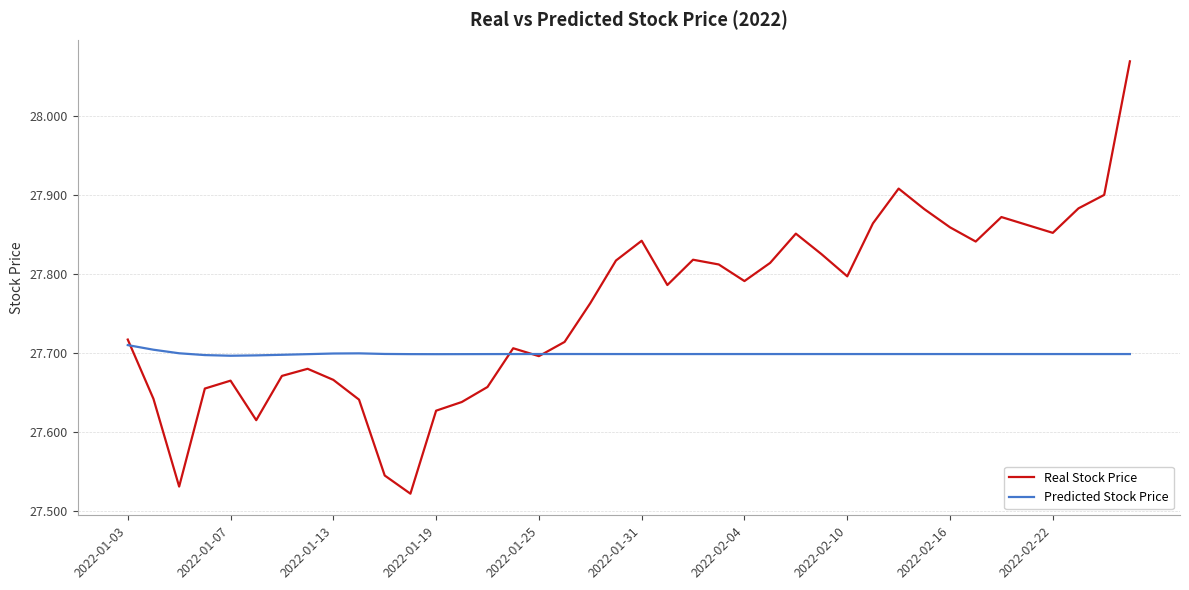

Which series has the largest range (max minus min)?

Real Stock Price